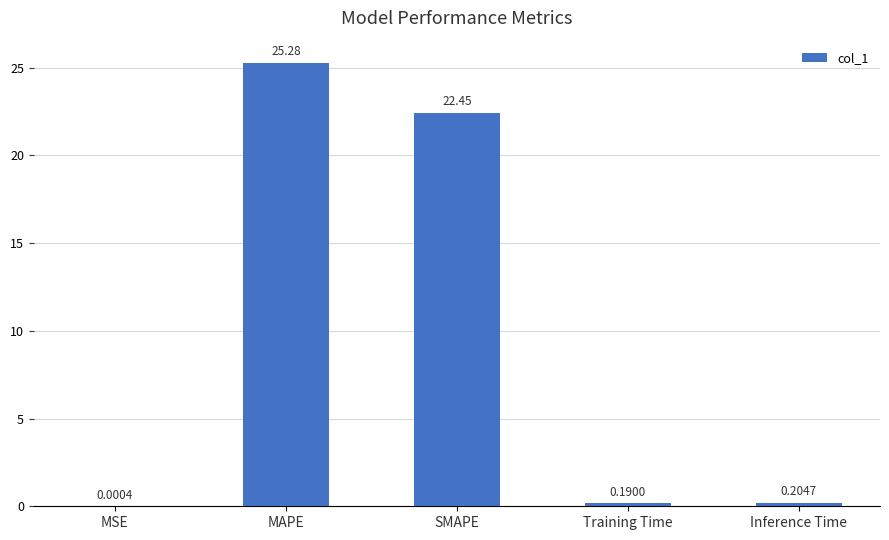

The chart shows a value of 22.4 at SMAPE. True or false?

True